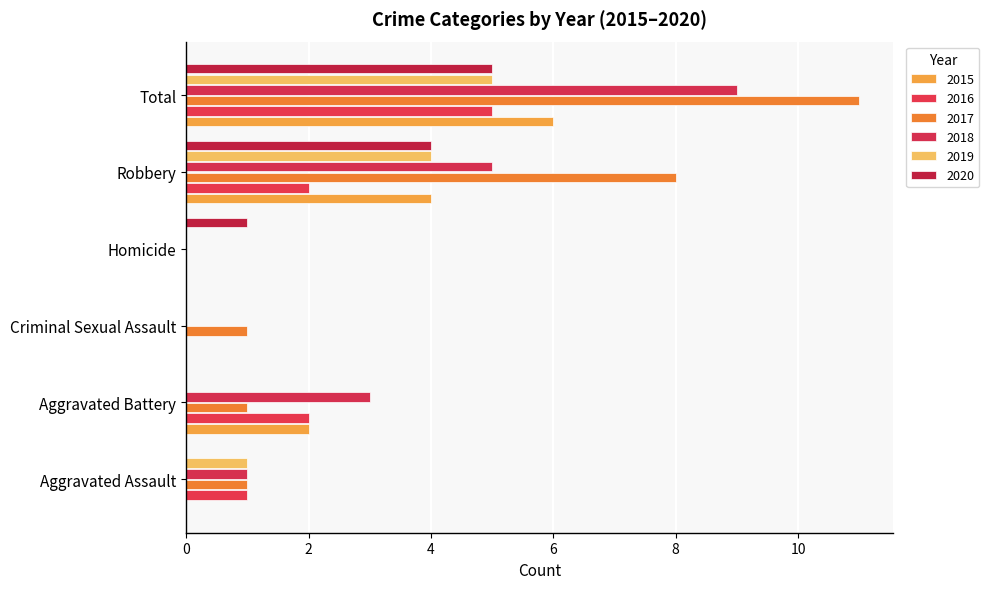

The value of 2016 at Aggravated Battery is 2. True or false?

True